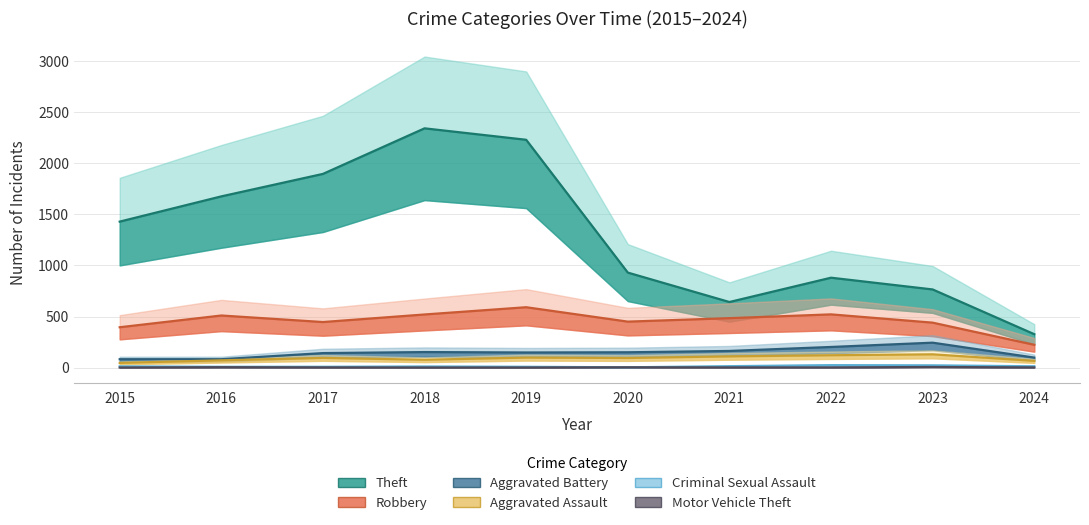

What value does the Aggravated Assault series have at 2020, to the nearest 10?

90